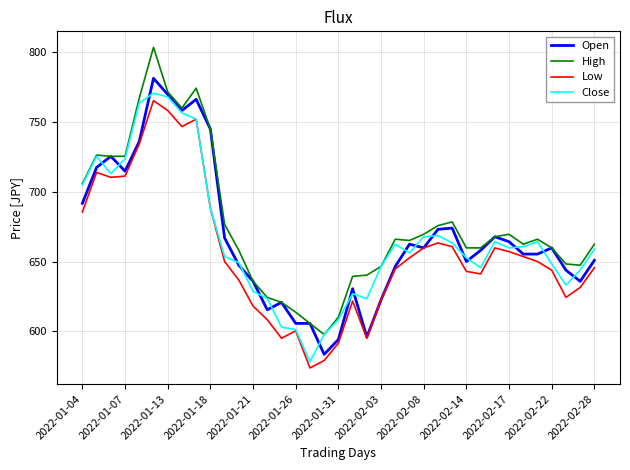

True or false: High has more than 0 interior local peaks.

True